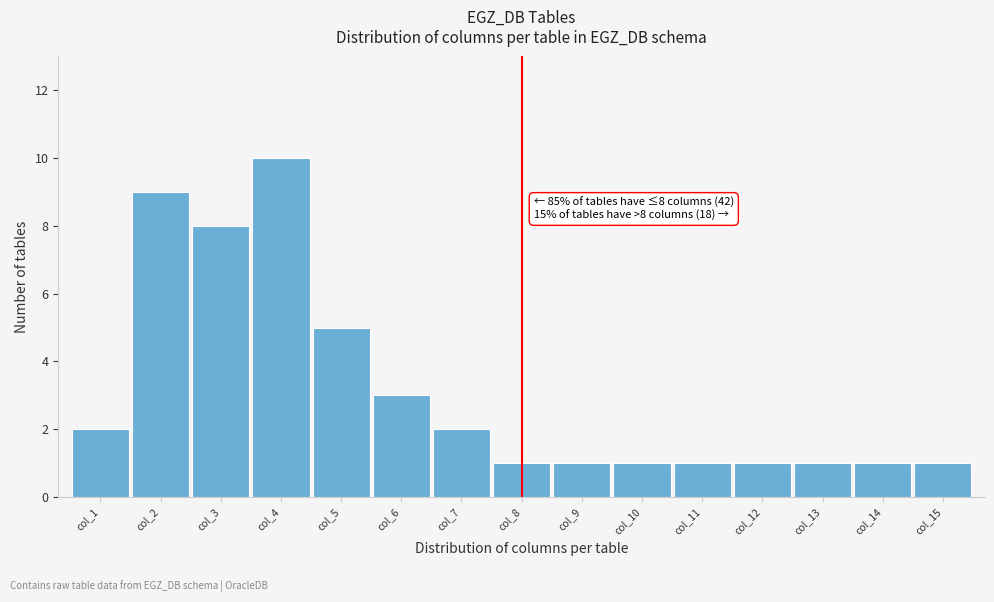

Reading left to right, extract all data points from this chart.

2	9	8	10	5	3	2	1	1	1	1	1	1	1	1